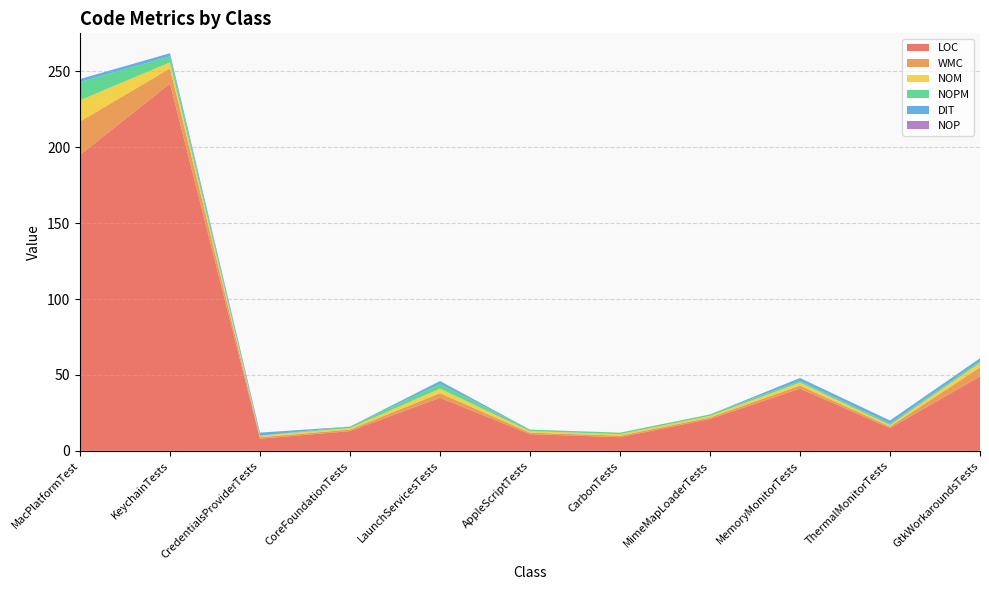

Reading right to left, extract all data points from this chart.

LOC: 49	15	41	21	9	11	35	13	8	242	195
WMC: 6	1	2	1	1	1	3	1	1	10	22
NOM: 3	1	2	1	1	1	3	1	1	4	14
NOPM: 1	1	1	1	1	1	3	1	0	4	12
DIT: 2	2	2	0	0	0	2	0	2	2	2
NOP: 0	0	0	0	0	0	0	0	0	0	0